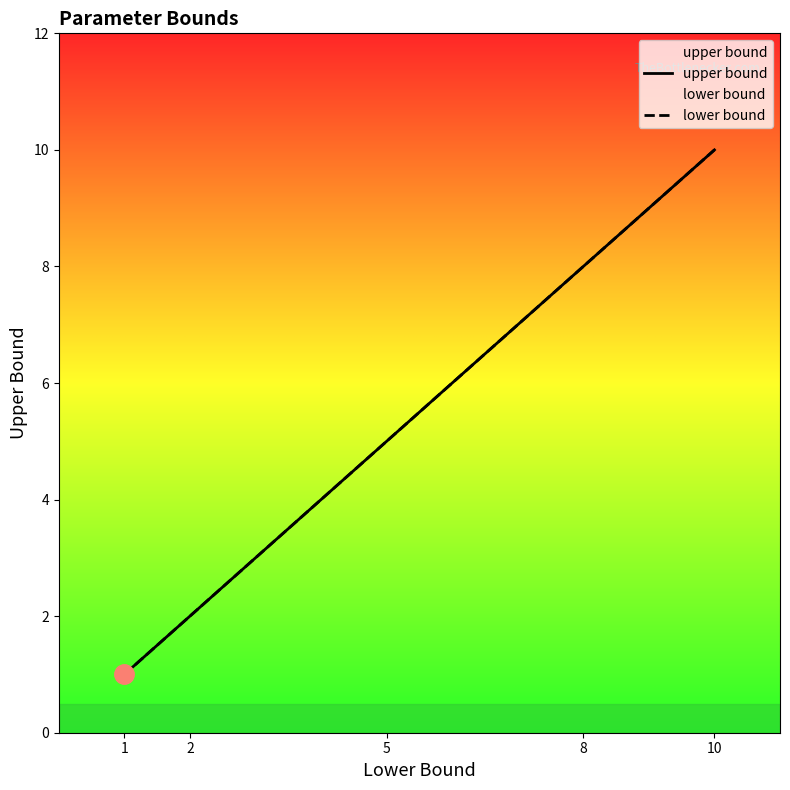

Rank the series by their maximum value, from lowest to highest.

upper bound, lower bound